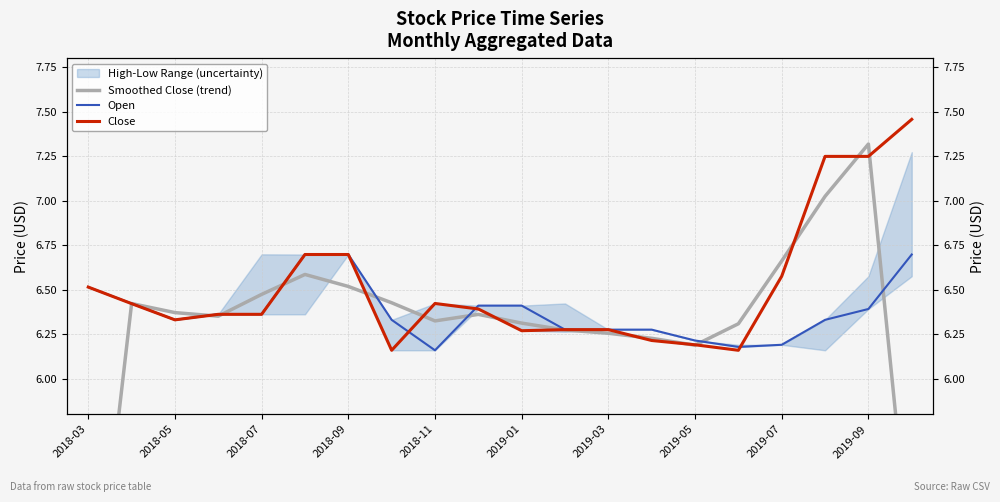

The Close series shows 6.2 at 2019-05. True or false?

True